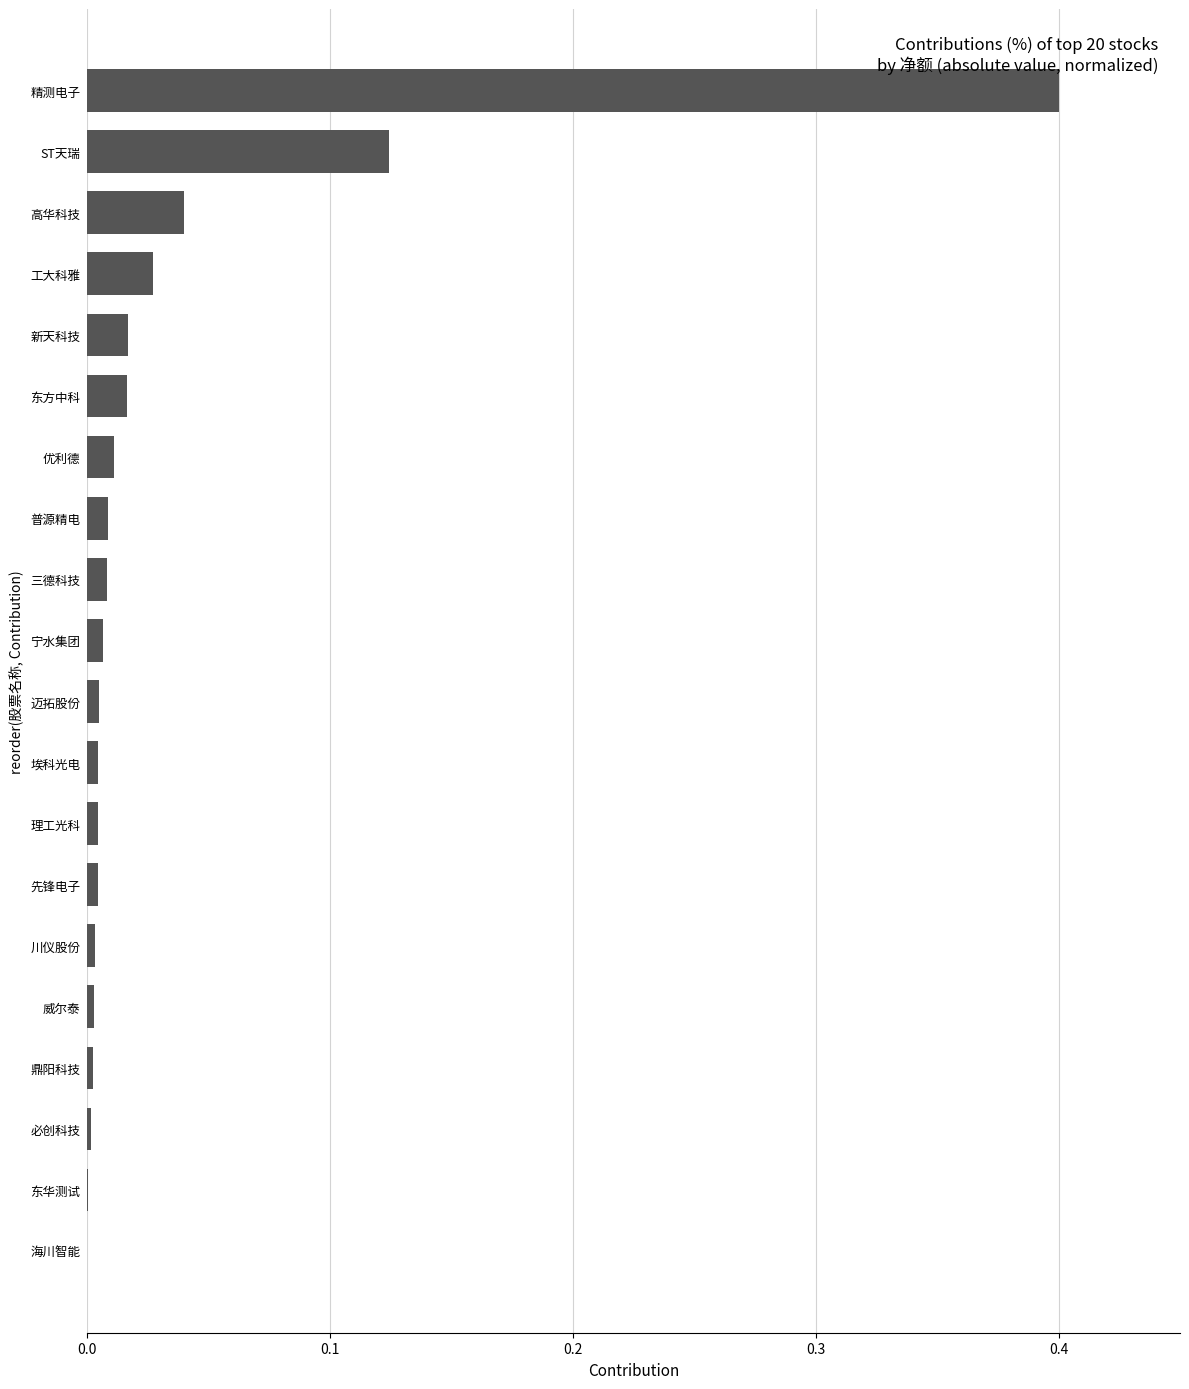

What is the sum of all values?

0.7